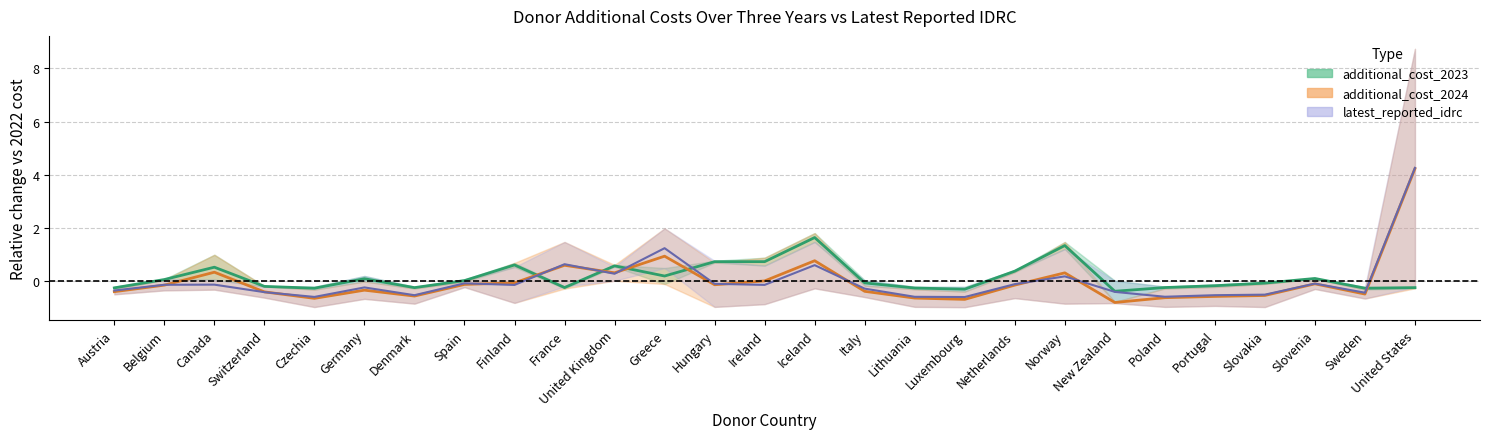

How many interior local valleys does the latest_reported_idrc series have?

7